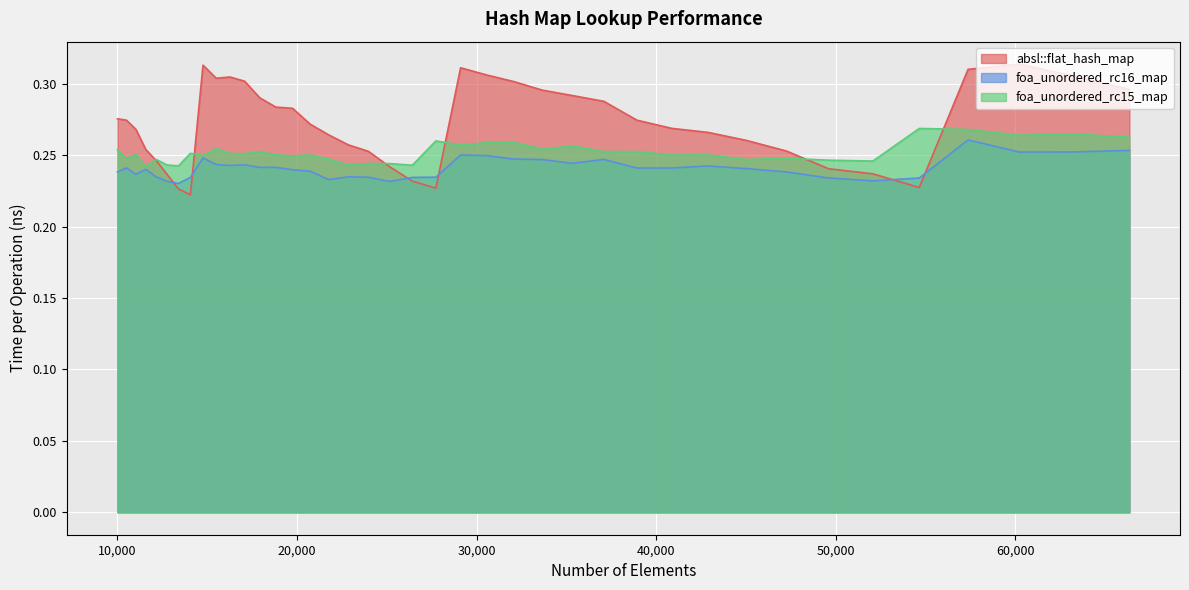

What is the maximum value shown in the chart?

0.3